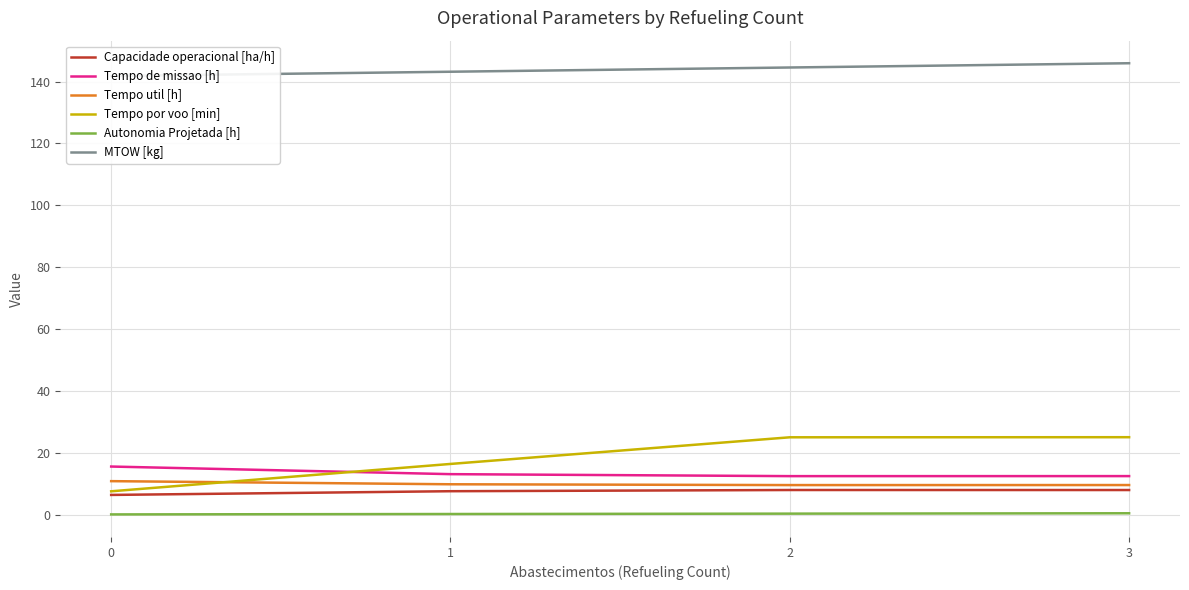

What is the sum of all Tempo por voo [min] values?

74.1